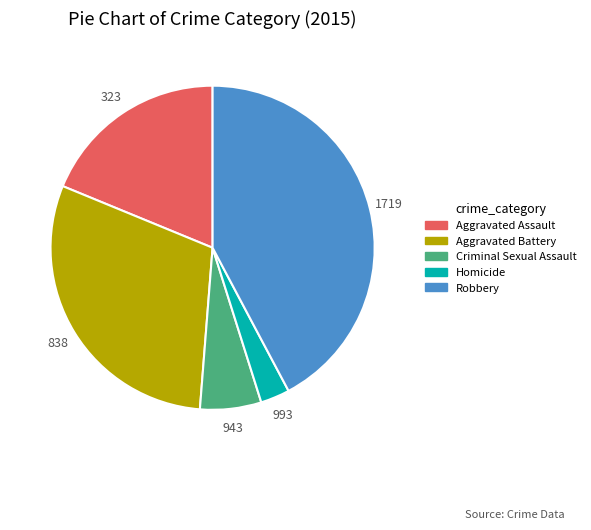

Rank the categories by value from highest to lowest.

Robbery, Aggravated Battery, Aggravated Assault, Criminal Sexual Assault, Homicide